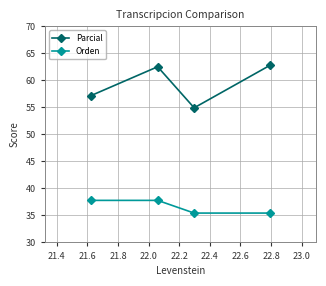

True or false: Parcial and Orden intersect in this chart.

False